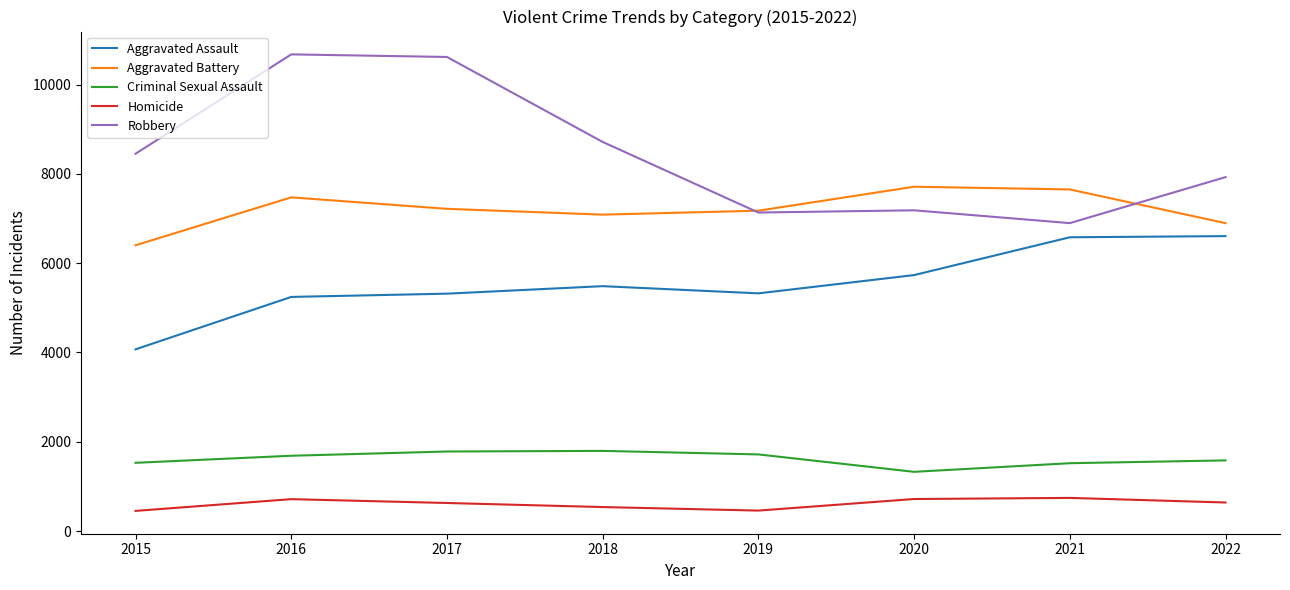

At which label does Aggravated Assault reach its minimum?

2015